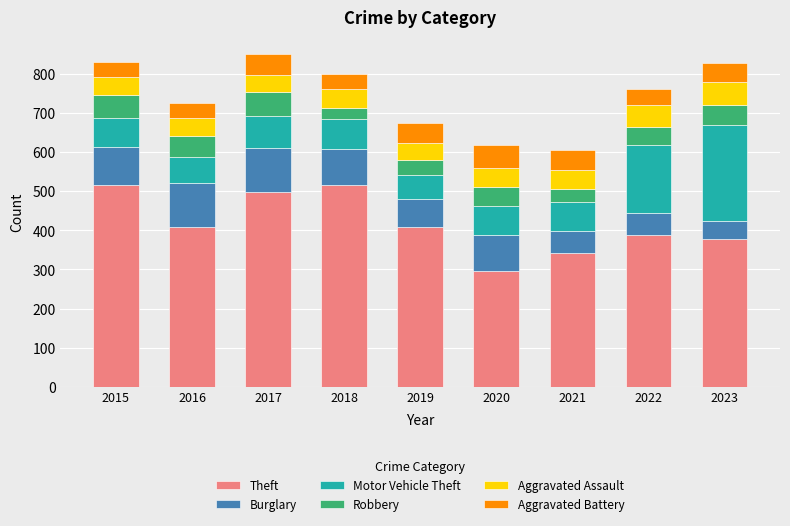

What is the total value across all series at 2015?

831